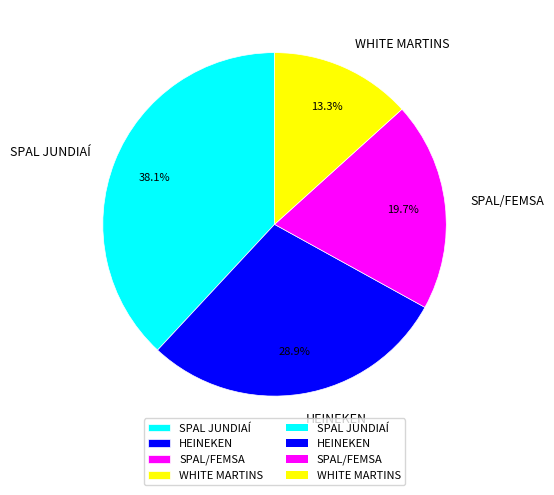

Combined, do SPAL JUNDIAÍ and WHITE MARTINS account for over 50%?

Yes